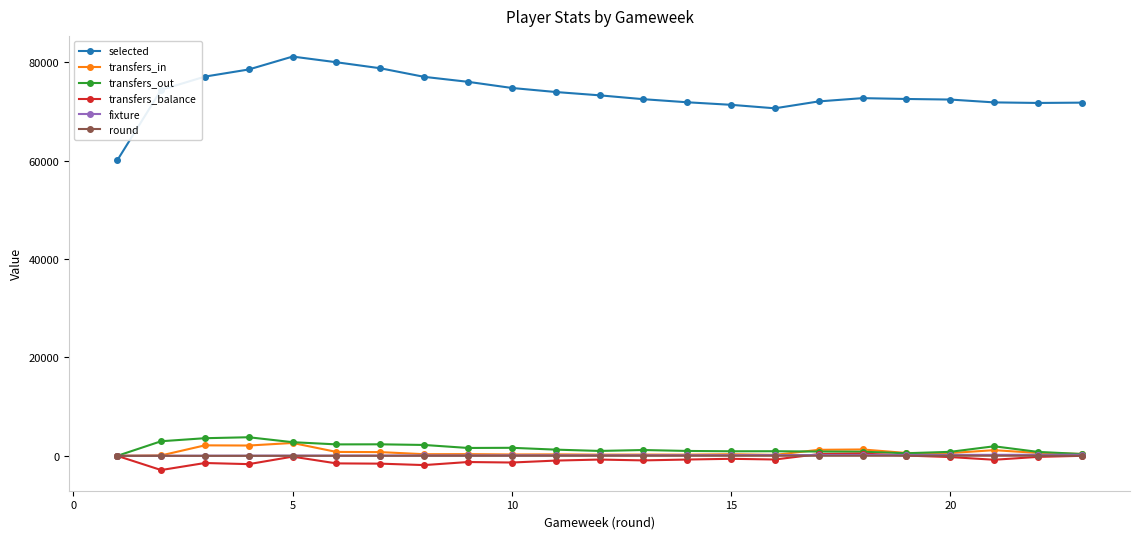

How many data points does each series have?

23